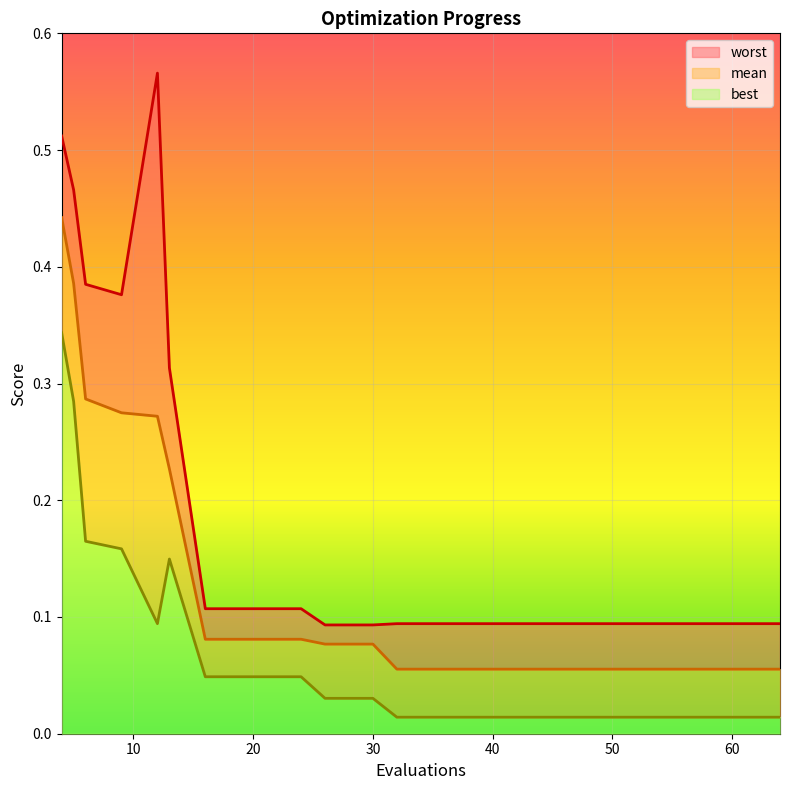

Reading left to right, list all the values displayed in this chart.

mean: 0.4	0.4	0.3	0.3	0.3	0.2	0.1	0.1	0.1	0.1	0.1	0.1	0.1	0.1	0.1	0.1	0.1	0.1	0.1	0.1
best: 0.3	0.3	0.2	0.2	0.1	0.1	0.0	0.0	0.0	0.0	0.0	0.0	0.0	0.0	0.0	0.0	0.0	0.0	0.0	0.0
worst: 0.5	0.5	0.4	0.4	0.6	0.3	0.1	0.1	0.1	0.1	0.1	0.1	0.1	0.1	0.1	0.1	0.1	0.1	0.1	0.1